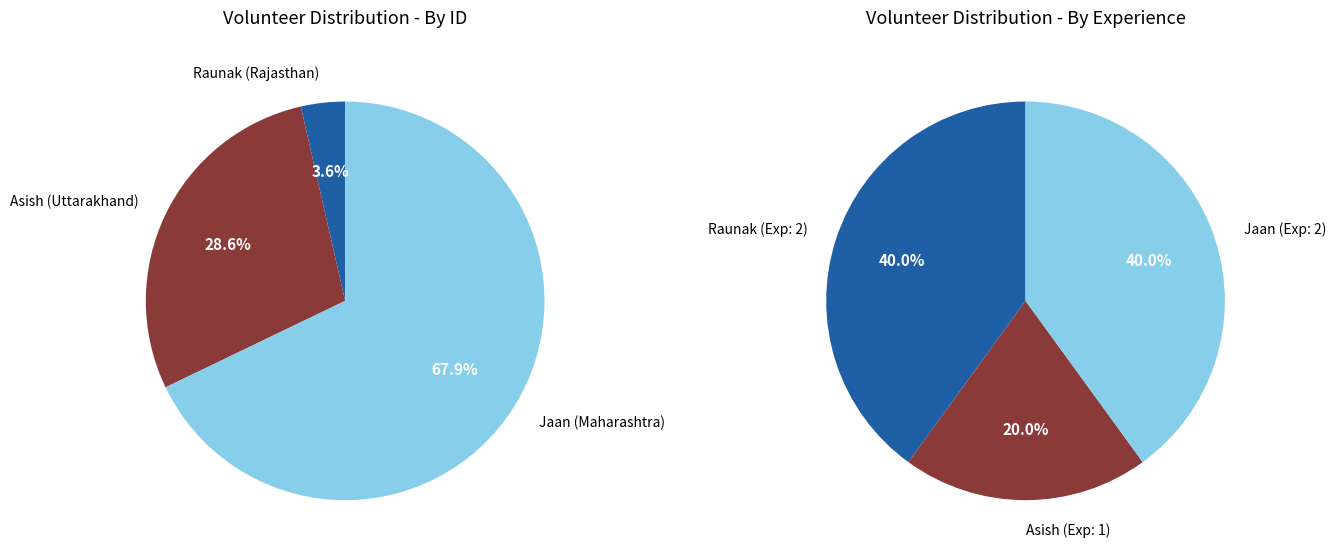

To the nearest percent, what is the combined percentage of Jaan (Maharashtra) and Asish (Uttarakhand)?

96%